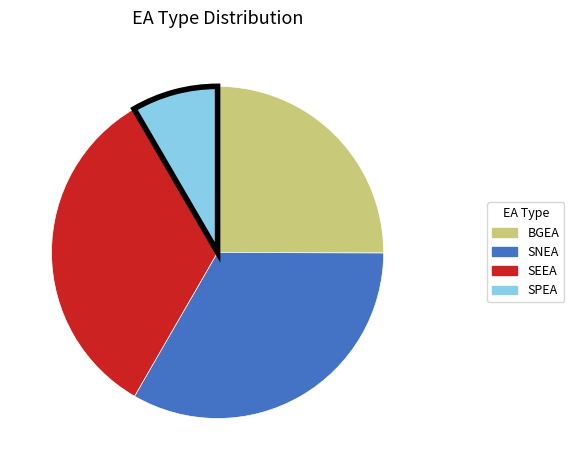

Is there a majority slice in this chart?

No